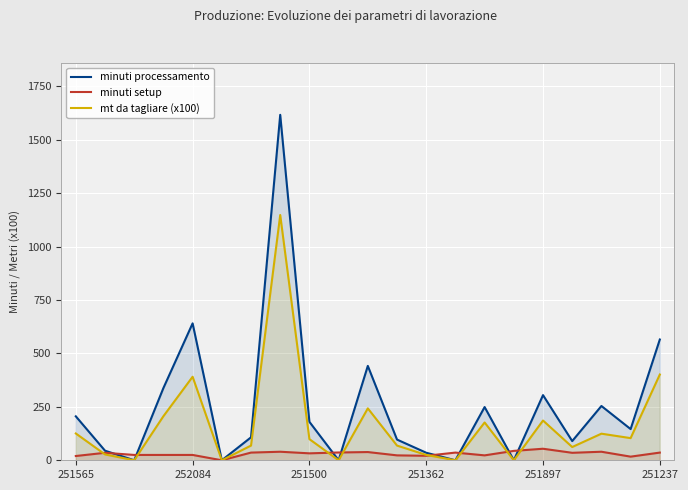

The mt da tagliare (x100) series shows 68.8 at 11. True or false?

True